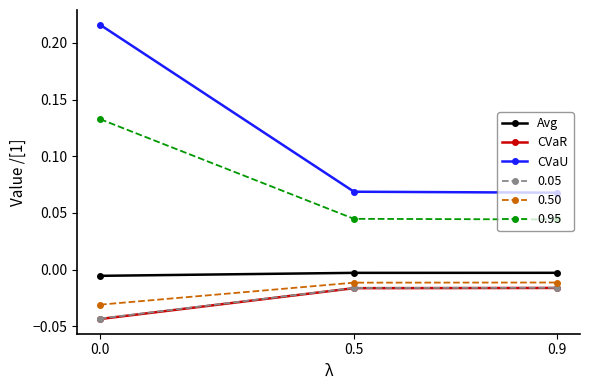

Is it true that CVaR equals -0.1 at 0.0?

False